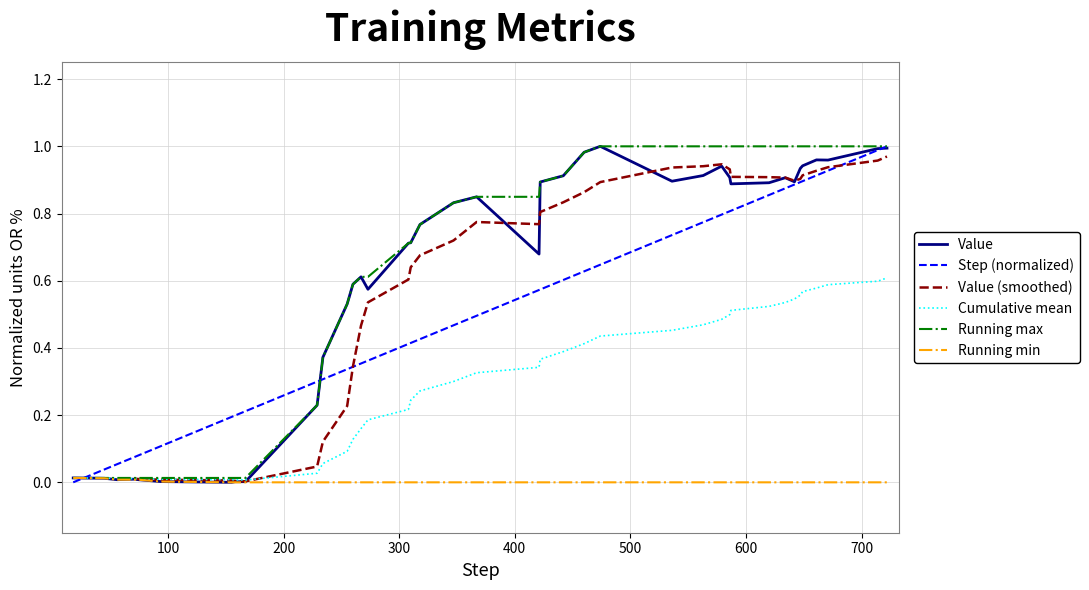

Is it true that the value at 800 is 0.0?

False